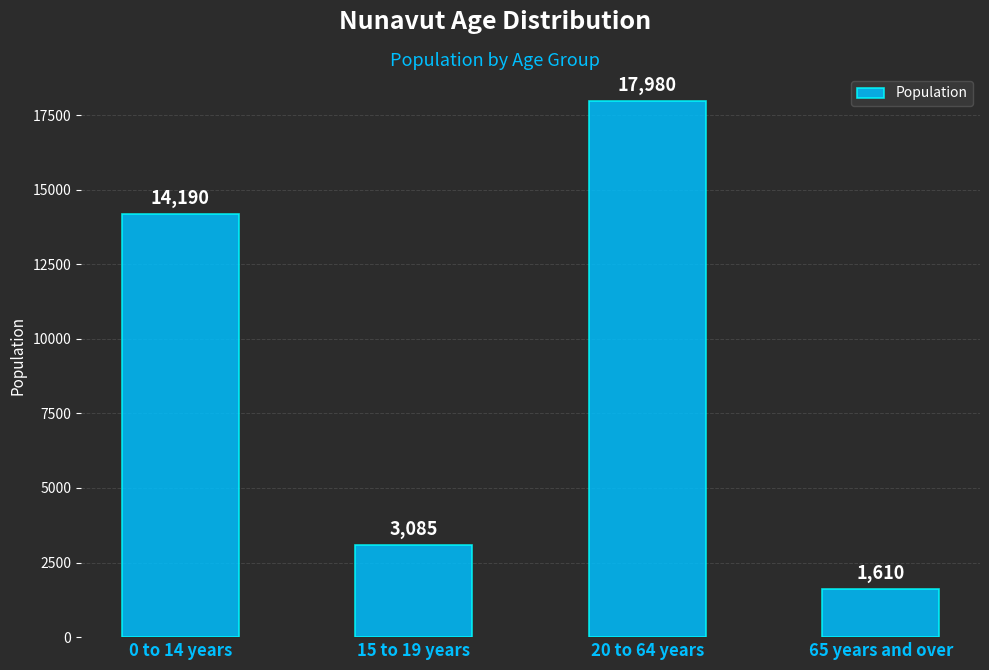

Which label corresponds to the smallest value in the chart?

65 years and over